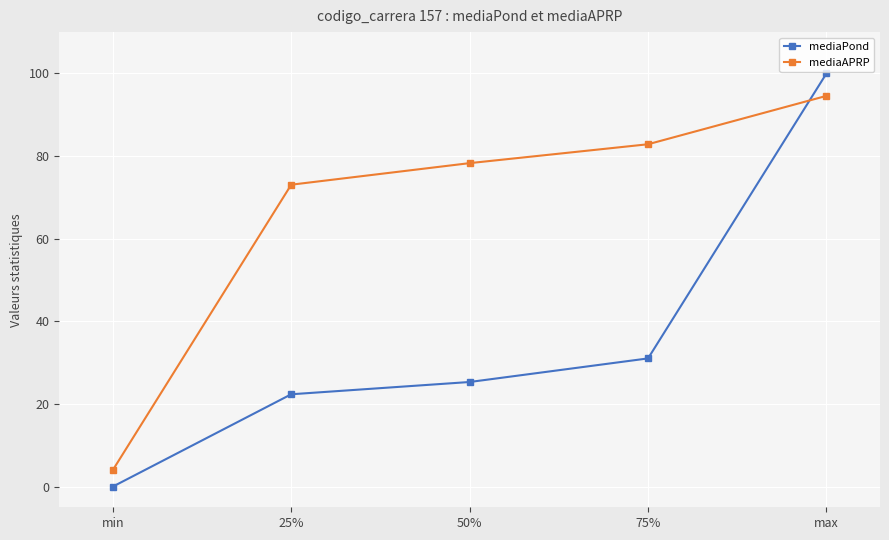

What is the label of the 1st point from the right?

max